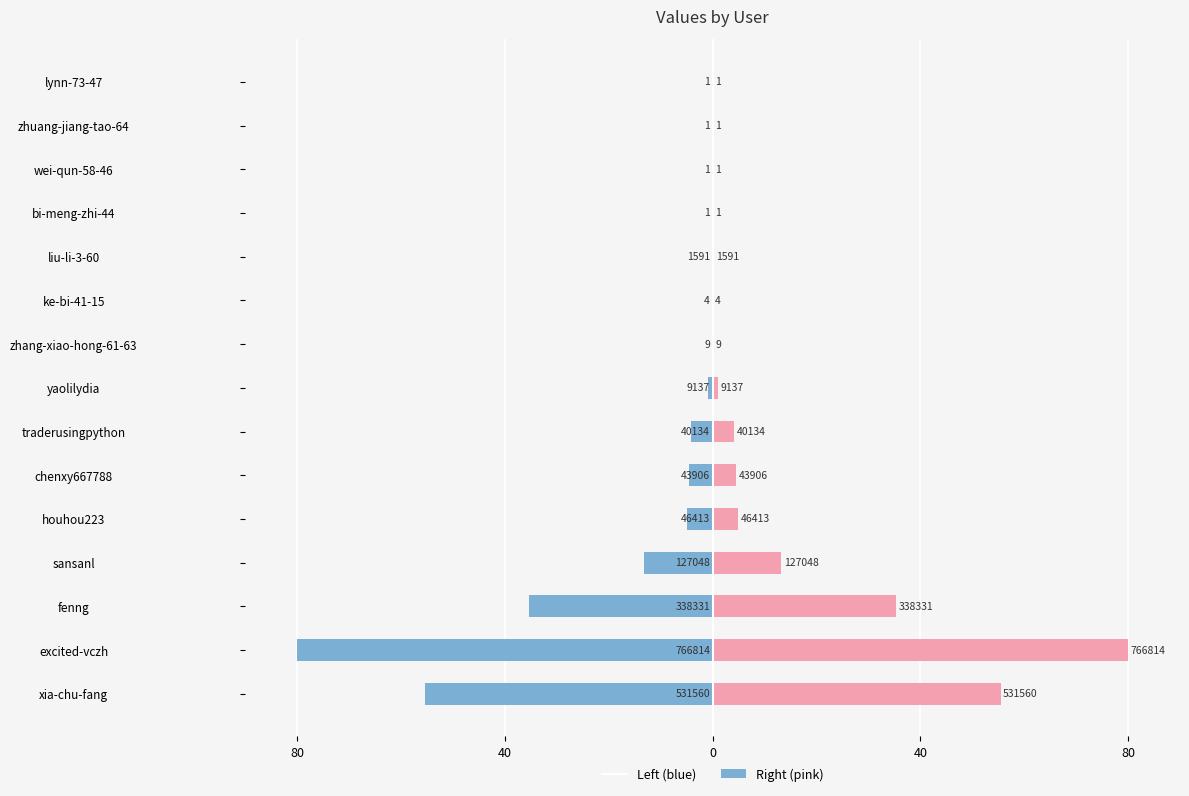

The col_1 (left) series shows -2.9 at chenxy667788. True or false?

False